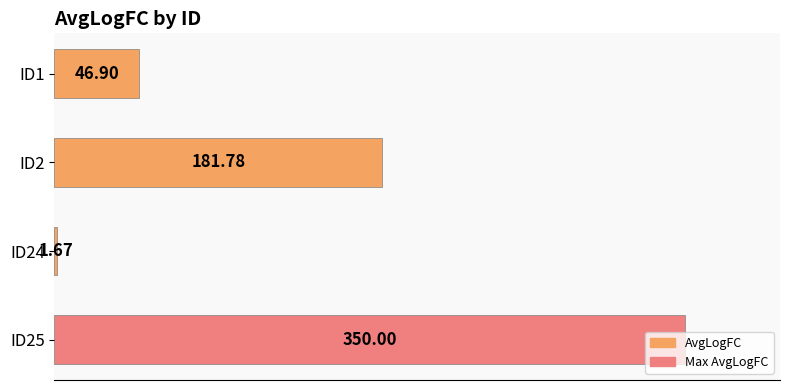

What is the maximum value shown in the chart?

350.0